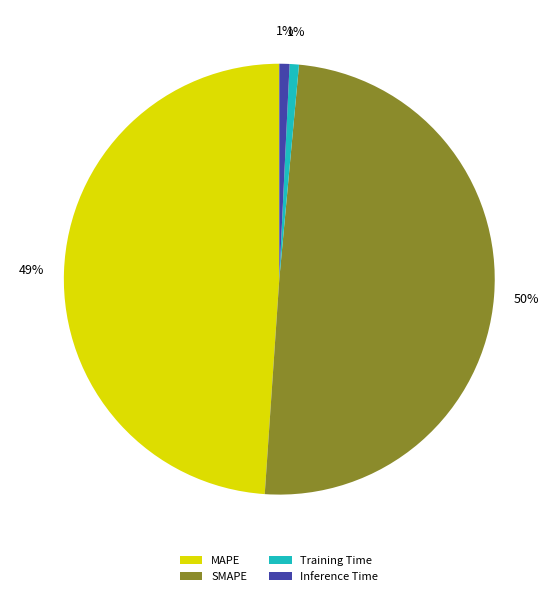

To the nearest percent, what is the combined percentage of Training Time and MAPE?

50%